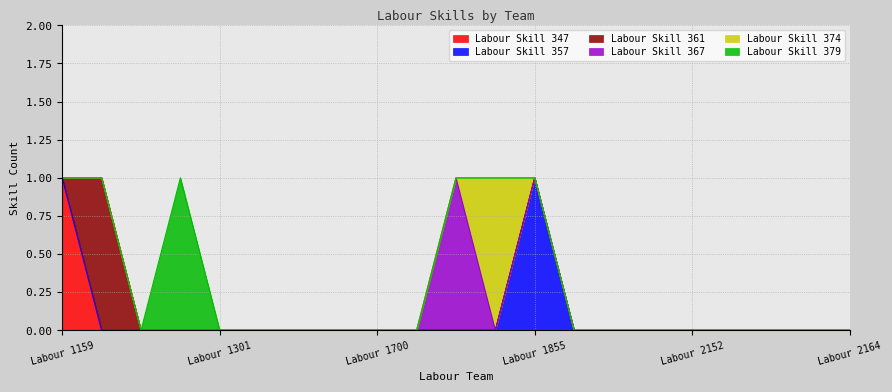

Is it true that Labour Skill 347 equals -1 at Labour 2152?

False